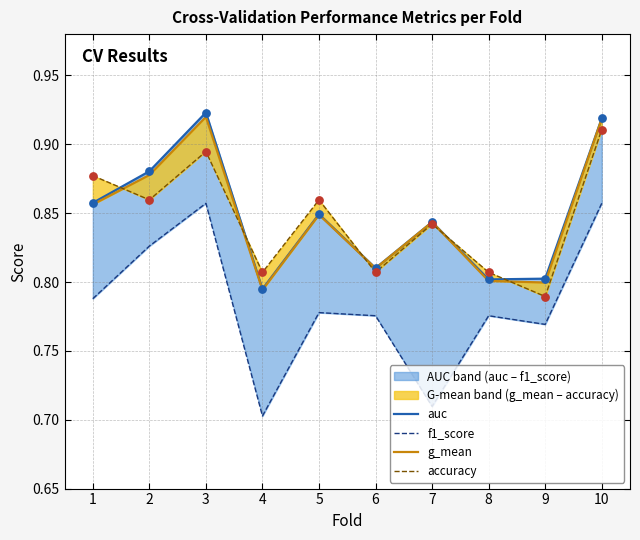

Which series has the largest Y range (max minus min)?

f1_score